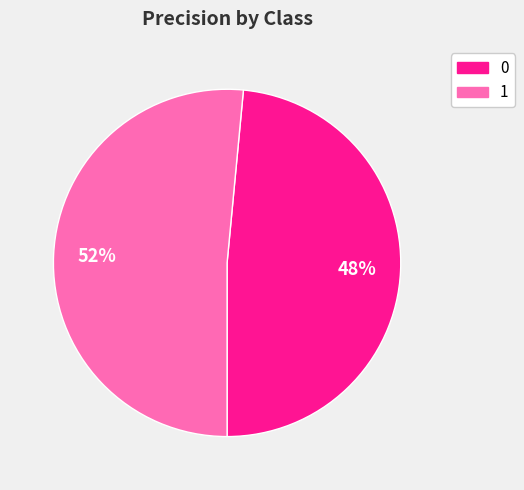

Do 1 and 0 together represent more than half of the pie?

Yes